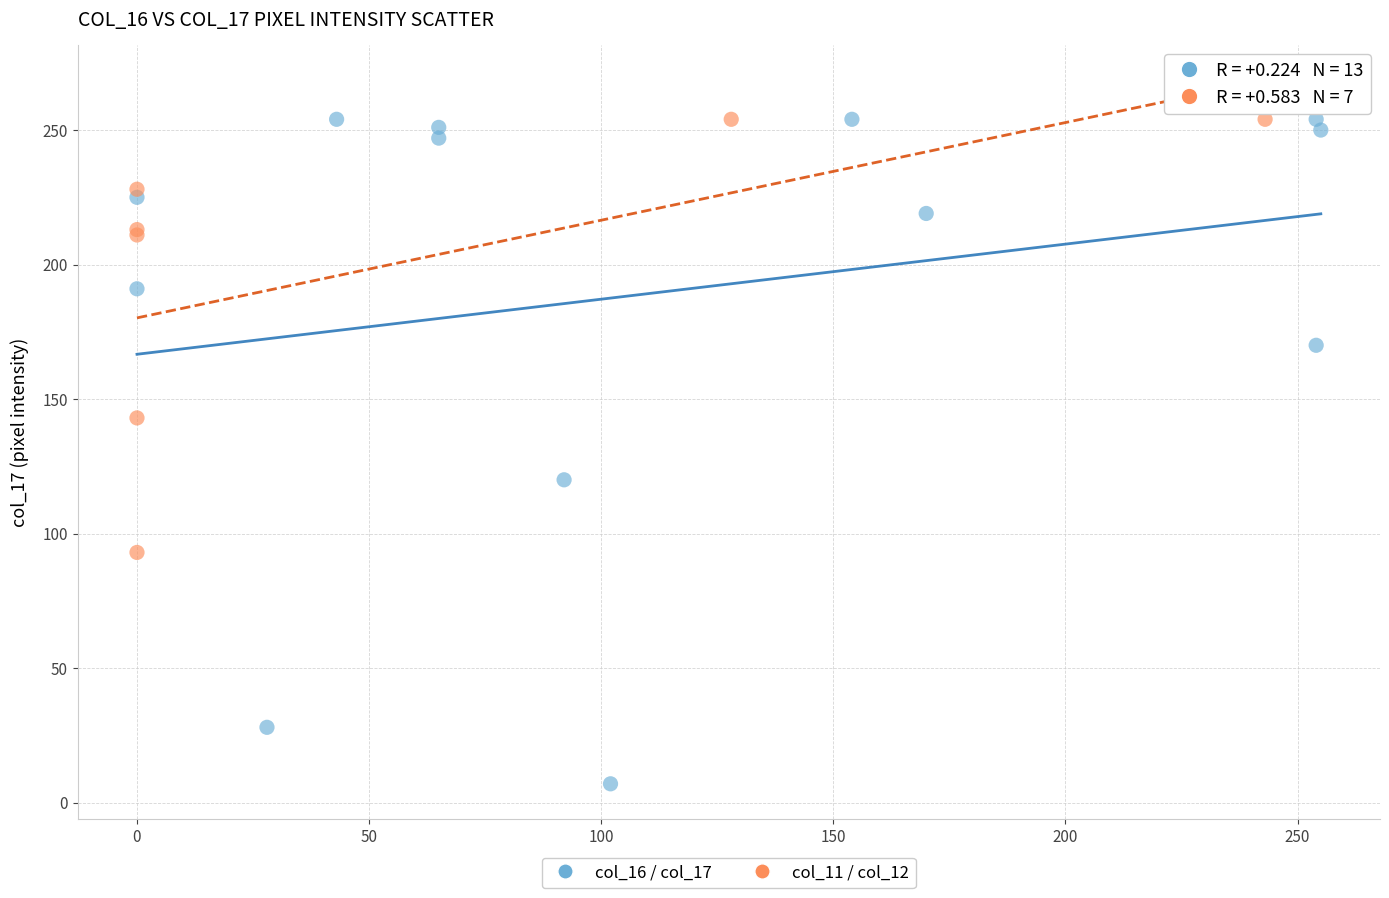

Which series contains the lowest Y value?

col_16 / col_17